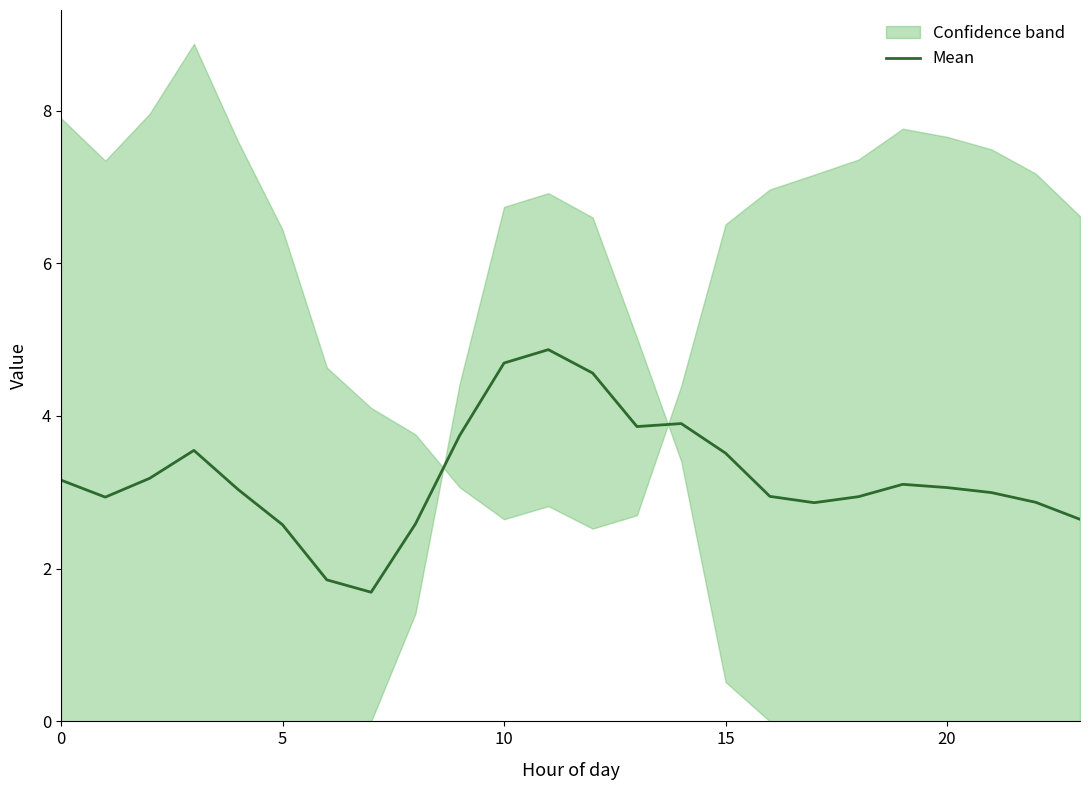

The Mean series shows 1.5 at 0. True or false?

False